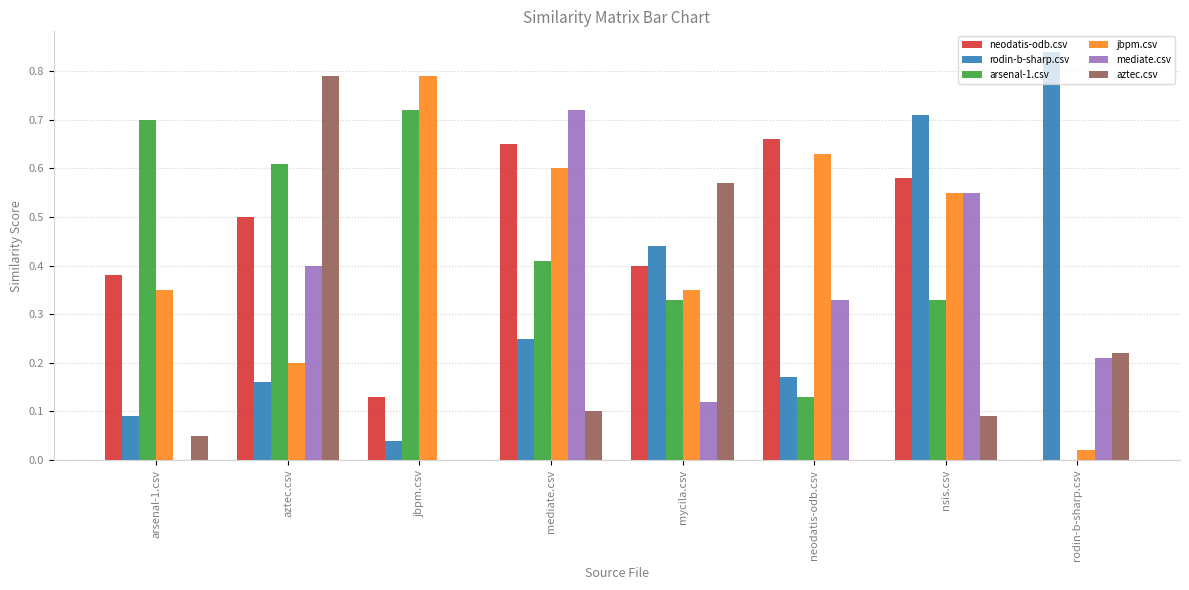

What is the sum of the aztec.csv values at mediate.csv and aztec.csv?

0.9